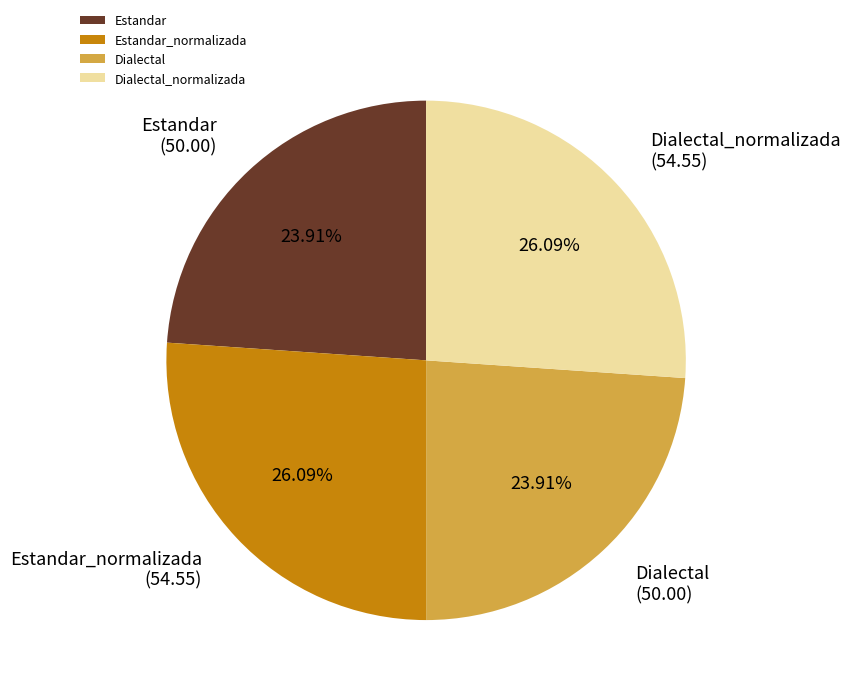

Combined, do Dialectal and Estandar account for over 50%?

No